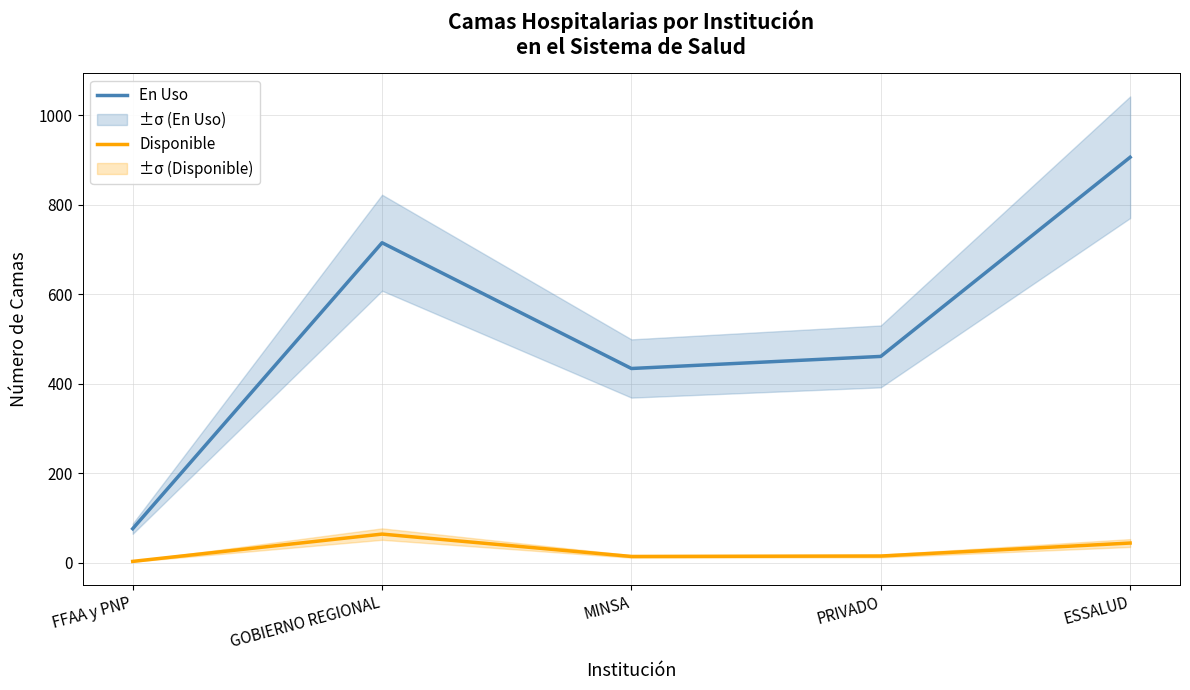

Where is the first local minimum for En Uso?

MINSA